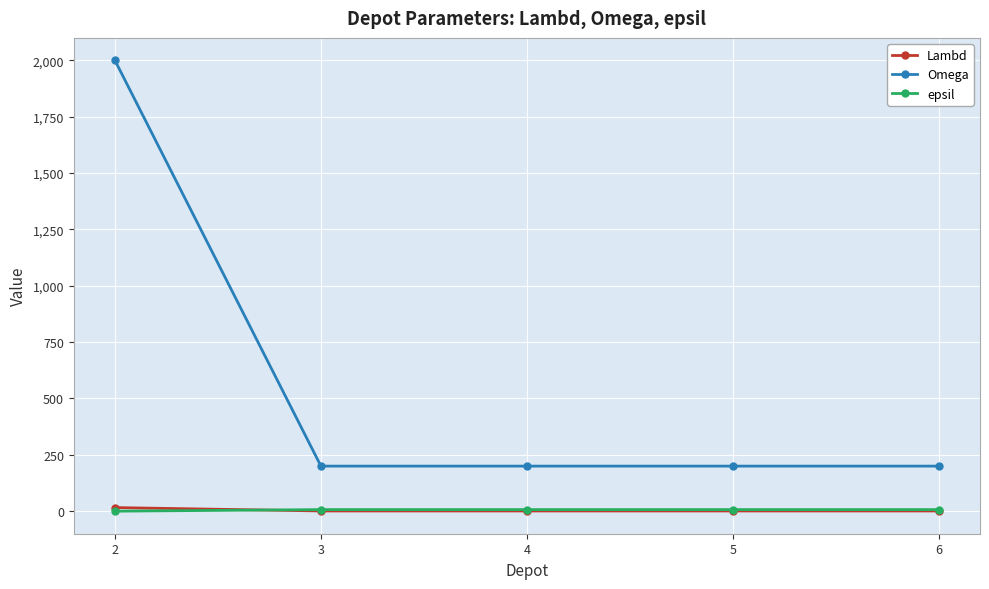

What is the greatest value displayed?

2000